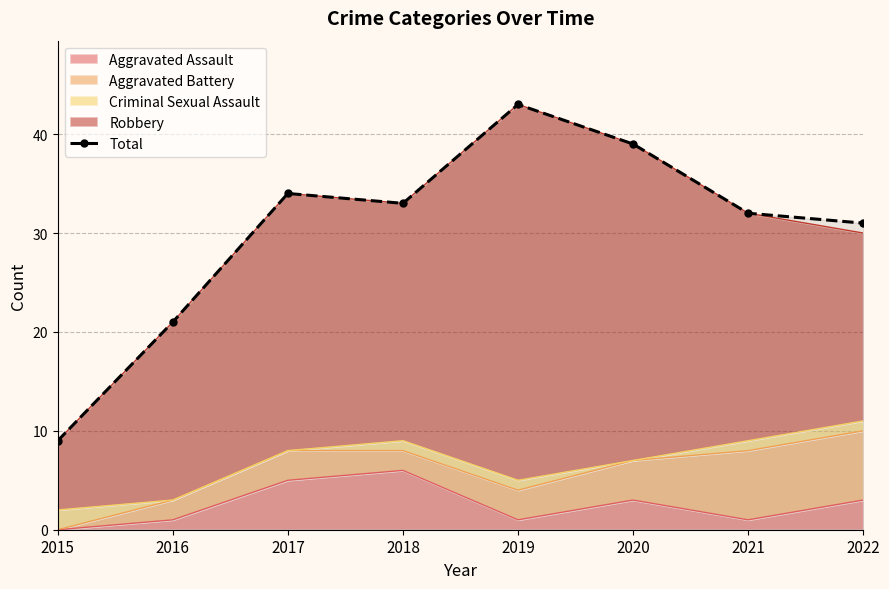

True or false: there are more than 1 points higher than both neighbors.

True